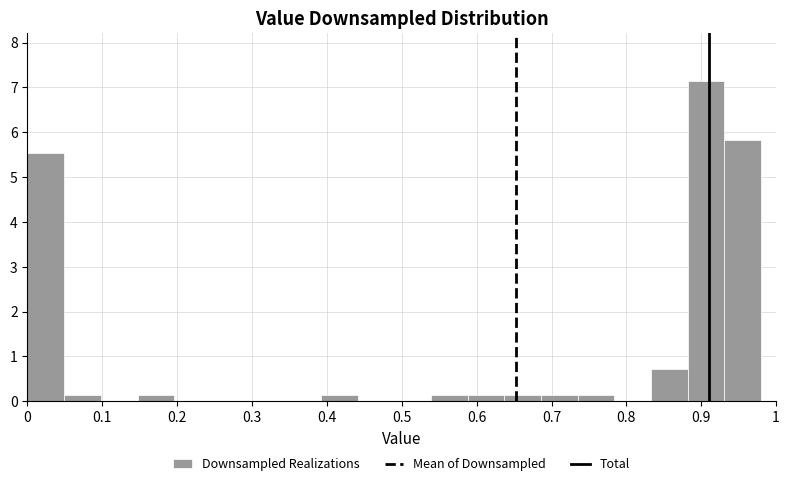

Over which range of the x-axis is the bar tallest?

0.882 to 0.931